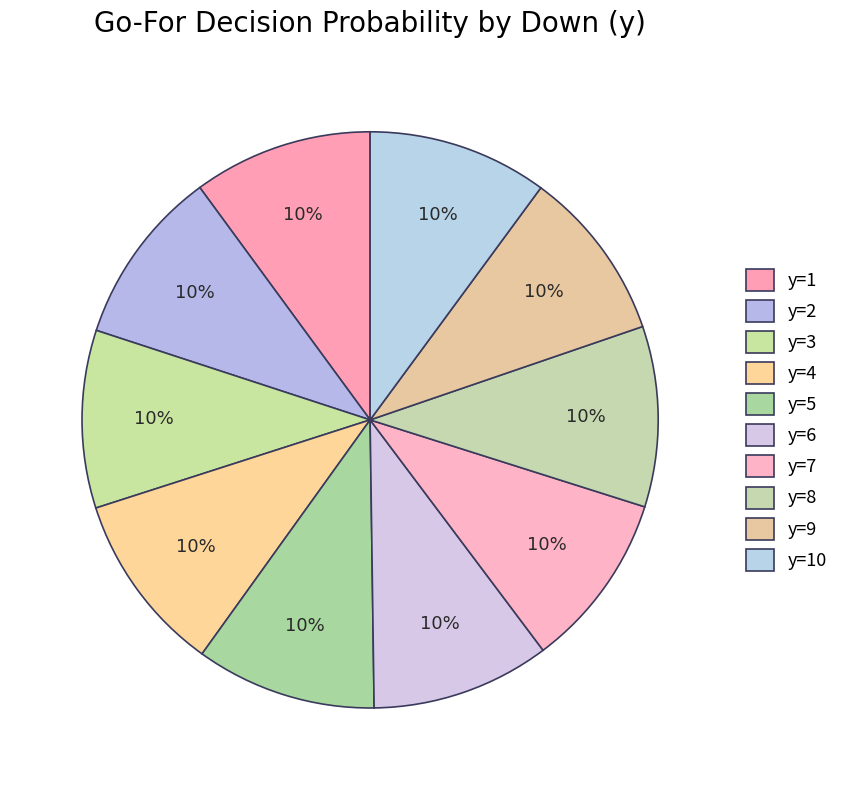

To the nearest percent, what portion does y=7 represent?

10%